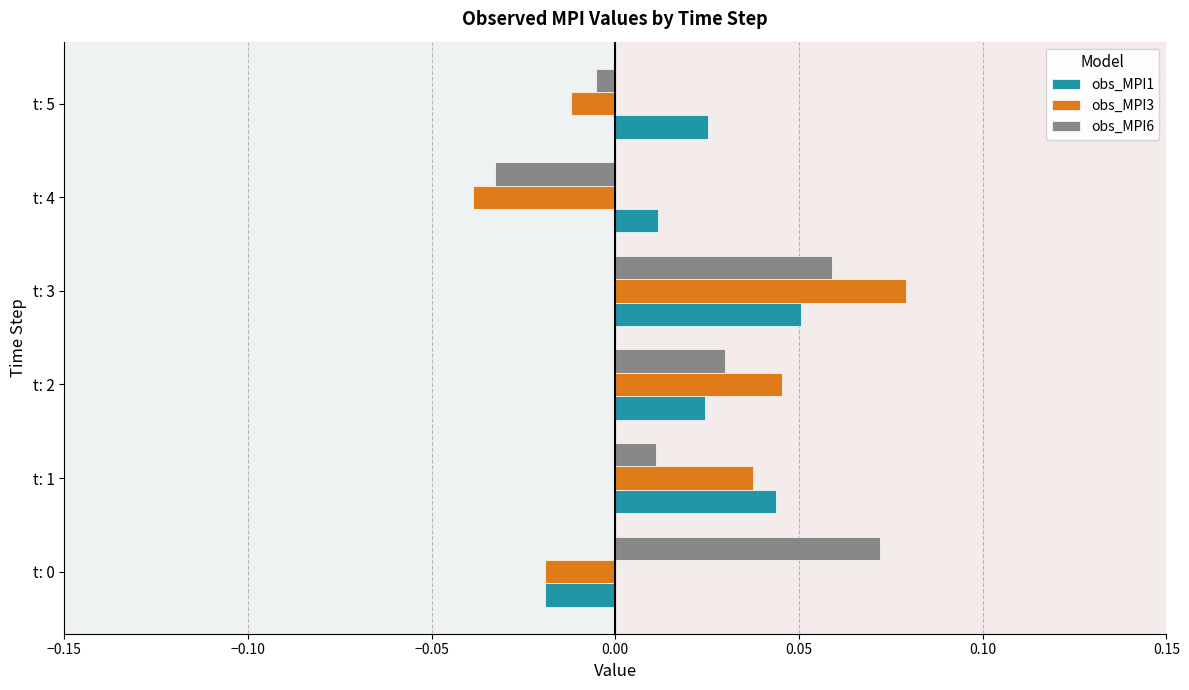

At which category is the sum across all series the highest?

t: 3